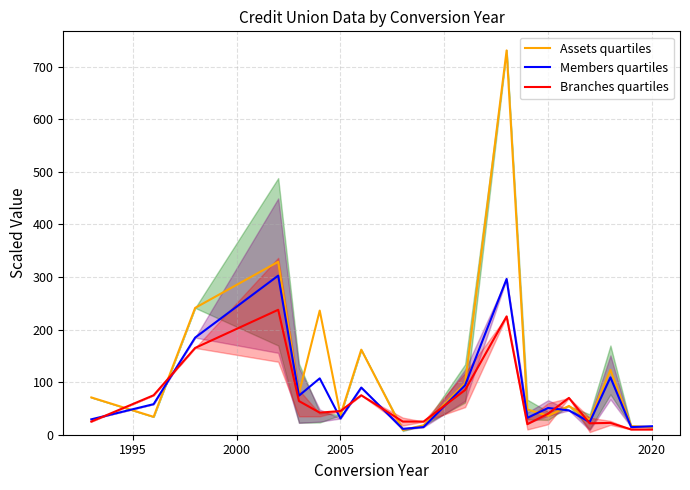

Reading left to right, list all the values displayed in this chart.

Assets quartiles: 70.9	34.0	241.1	328.8	78.4	236.0	37.4	161.7	9.0	17.9	97.5	730.6	48.0	36.0	54.7	28.2	123.2	16.4	14.3
Members quartiles: 29.3	58.1	184.6	302.4	74.3	107.1	30.9	89.7	11.1	14.5	94.0	296.1	32.1	50.9	46.3	23.9	109.0	14.5	16.1
Branches quartiles: 25.0	75.0	165.0	237.5	64.0	42.0	45.0	75.0	25.0	25.0	85.0	225.0	20.0	40.0	70.0	21.7	22.5	10.0	10.0